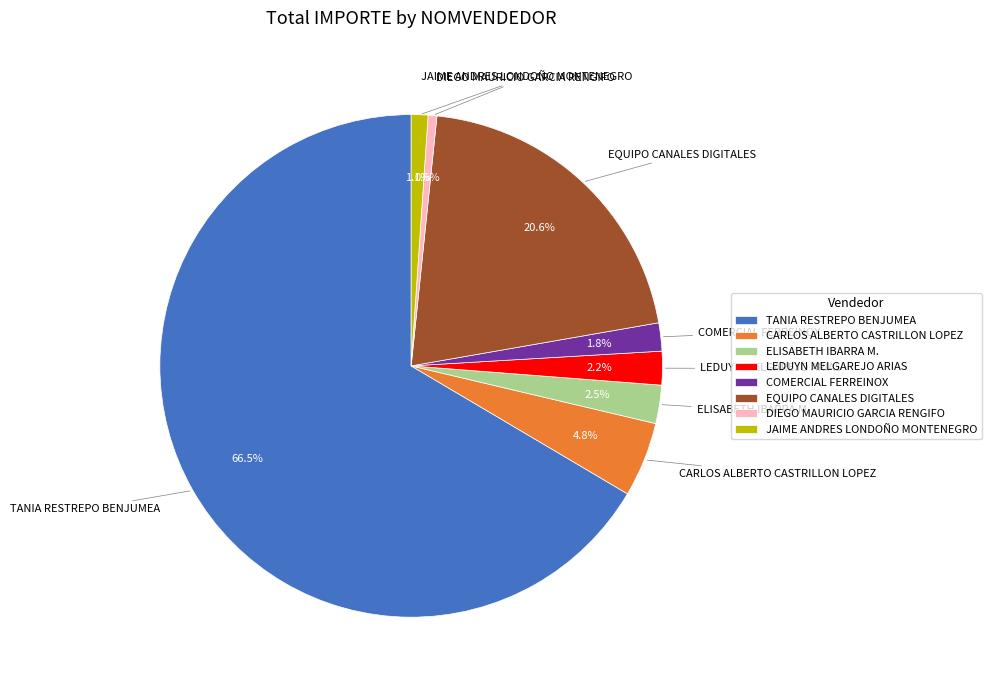

Do DIEGO MAURICIO GARCIA RENGIFO and ELISABETH IBARRA M. together represent more than half of the pie?

No